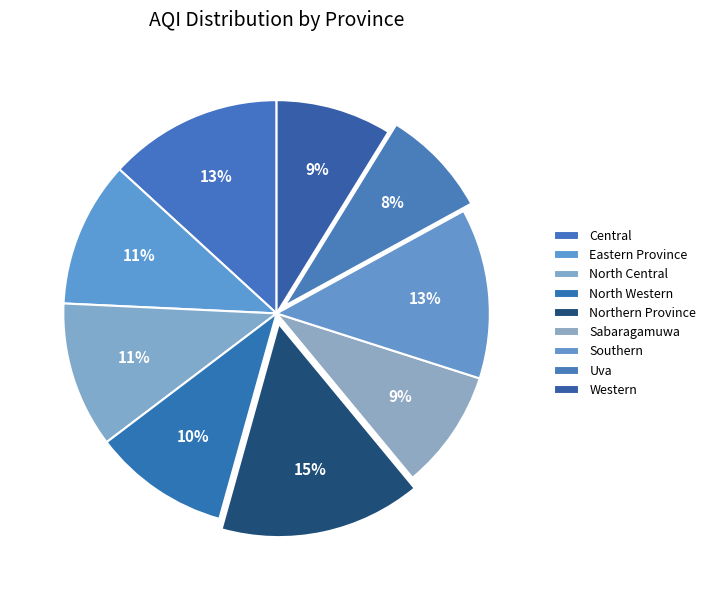

Do Western and Sabaragamuwa together represent more than half of the pie?

No